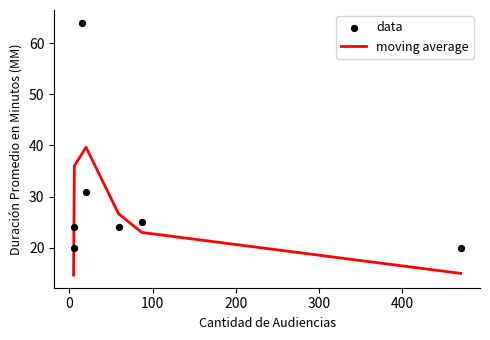

Which series has the largest total across all categories?

data